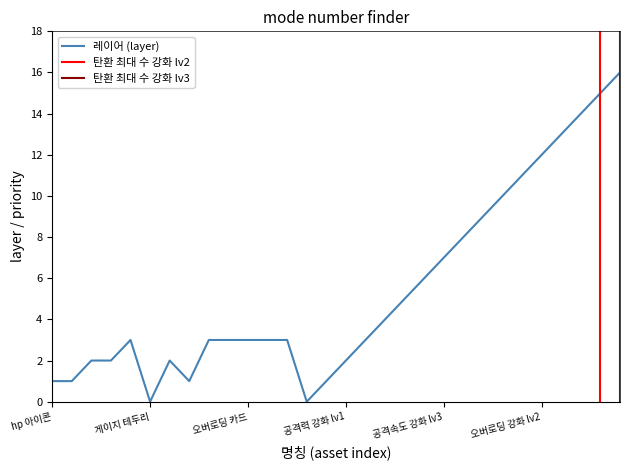

What is the label of the 23rd point from the right?

강화창 패널